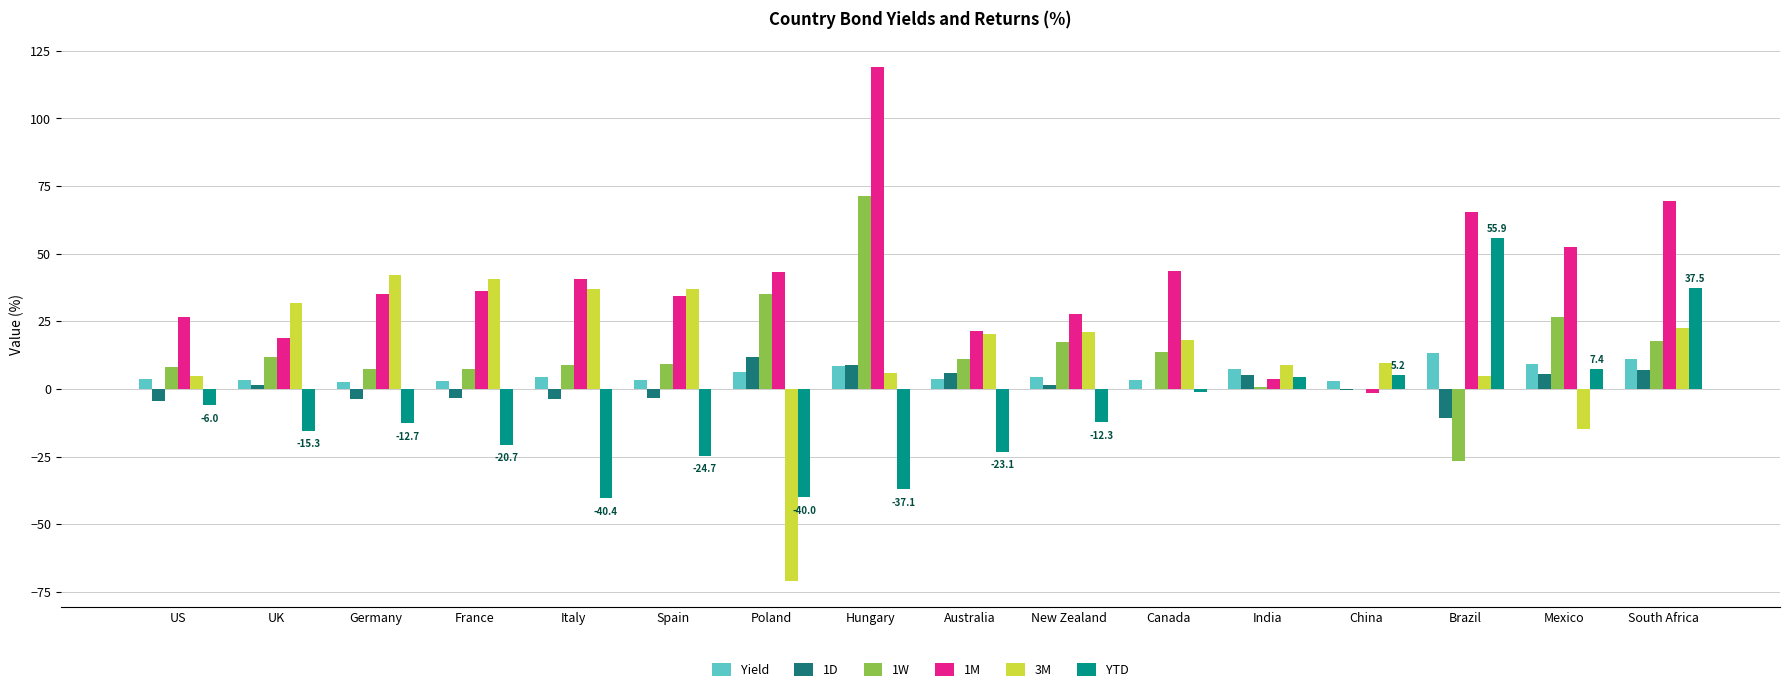

What is the maximum value shown in the chart?

119.1